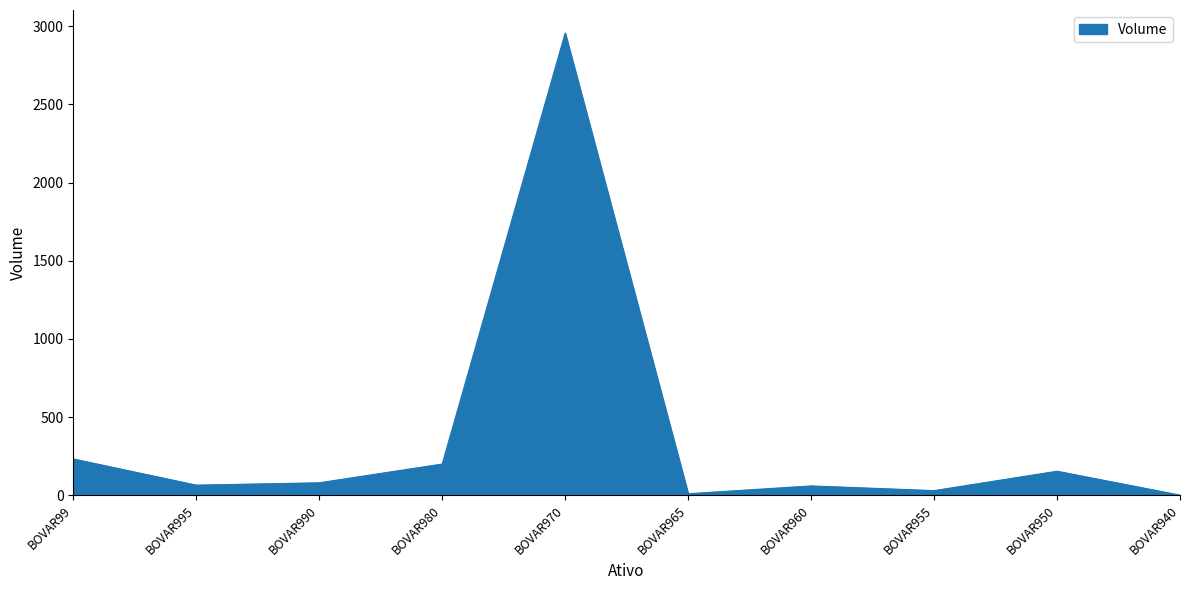

Is it true that the value at BOVAR980 is 200.0?

True